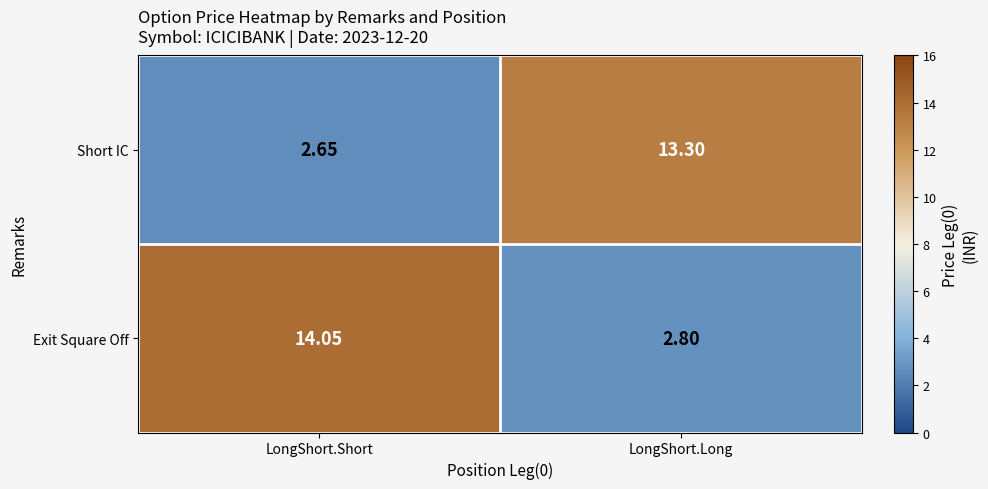

Is the value of Exit Square Off at LongShort.Short greater than the value of Short IC at LongShort.Long?

Yes